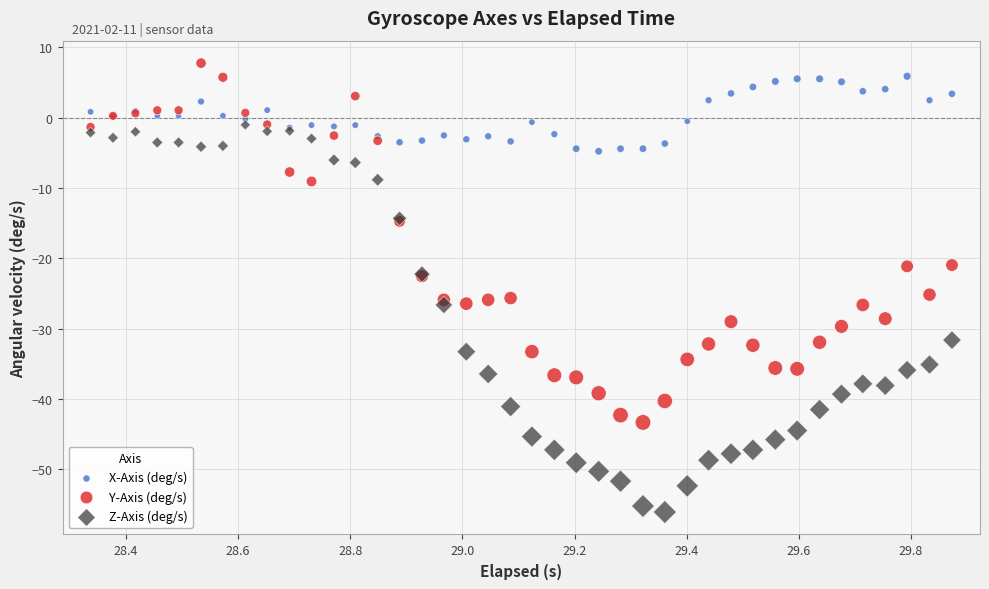

Which series has the widest spread of Y values?

Z-Axis (deg/s)